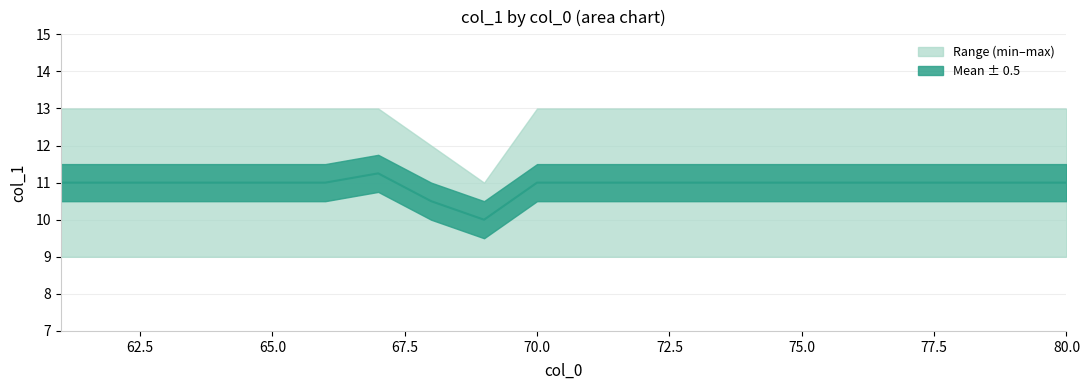

Count the number of data series in this chart.

1